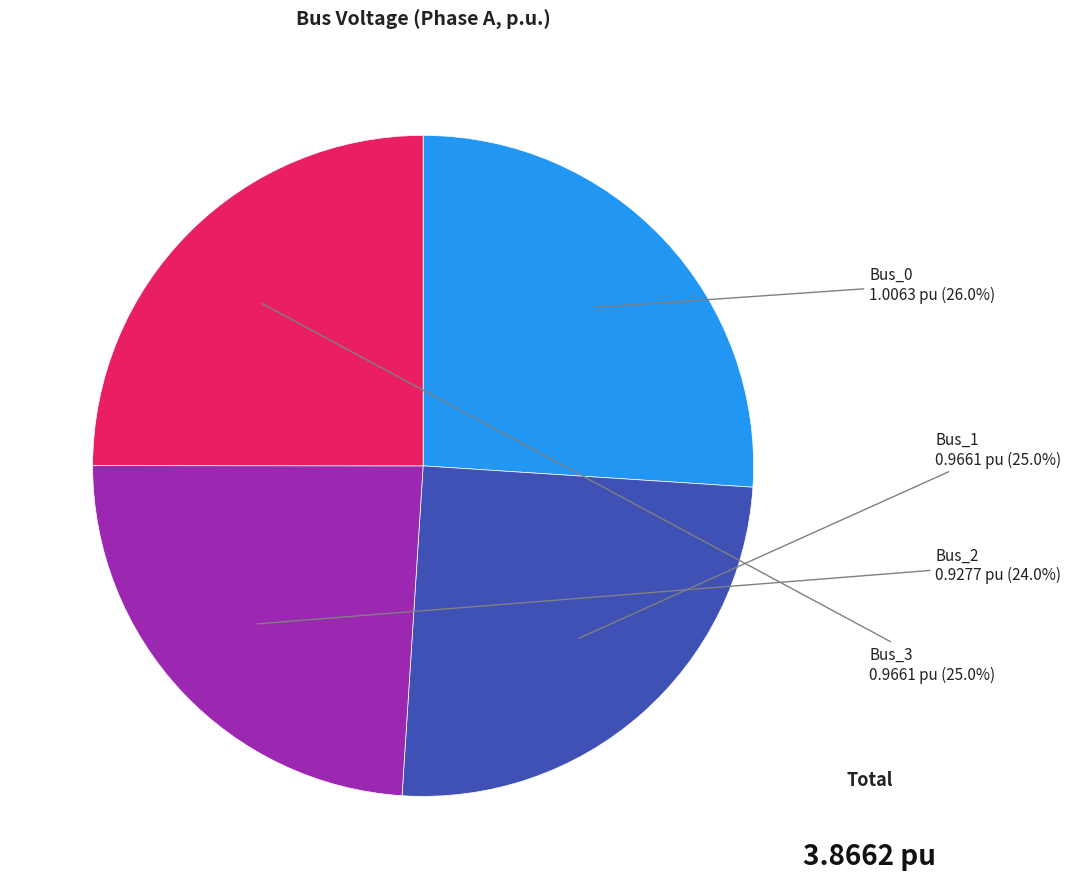

The Bus_3 slice represents 25% of the pie. True or false?

True